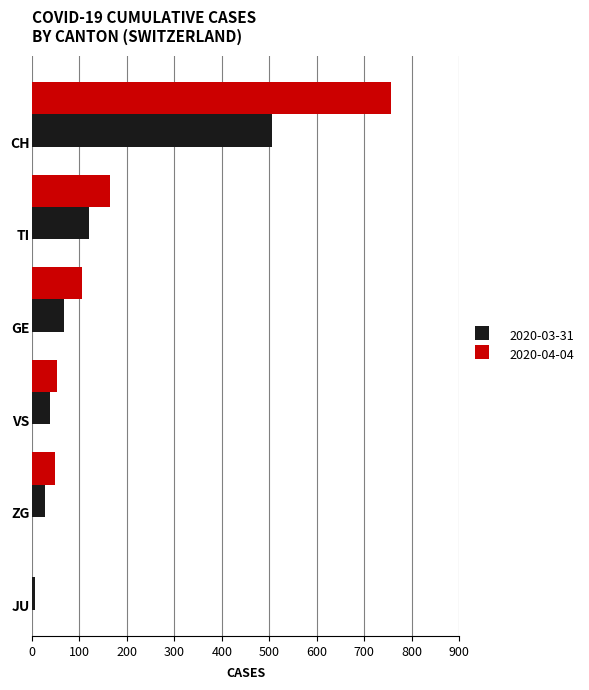

What is the maximum value shown in the chart?

757